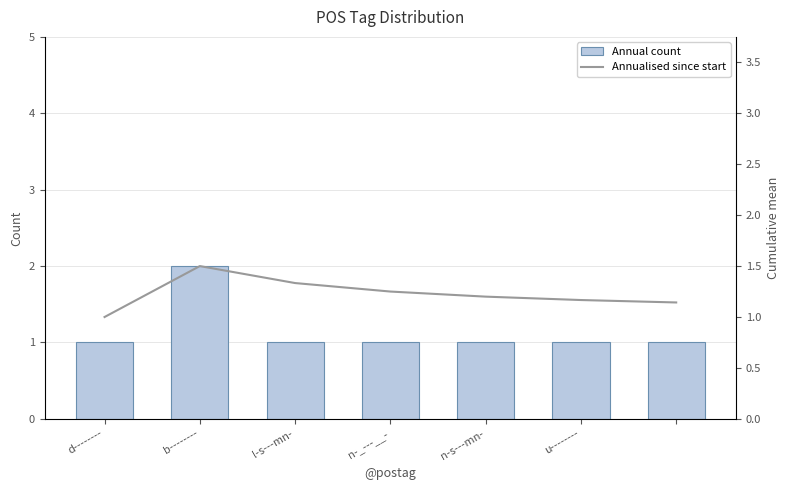

Rank the series by their maximum value, from highest to lowest.

Annual count, Annualised since start